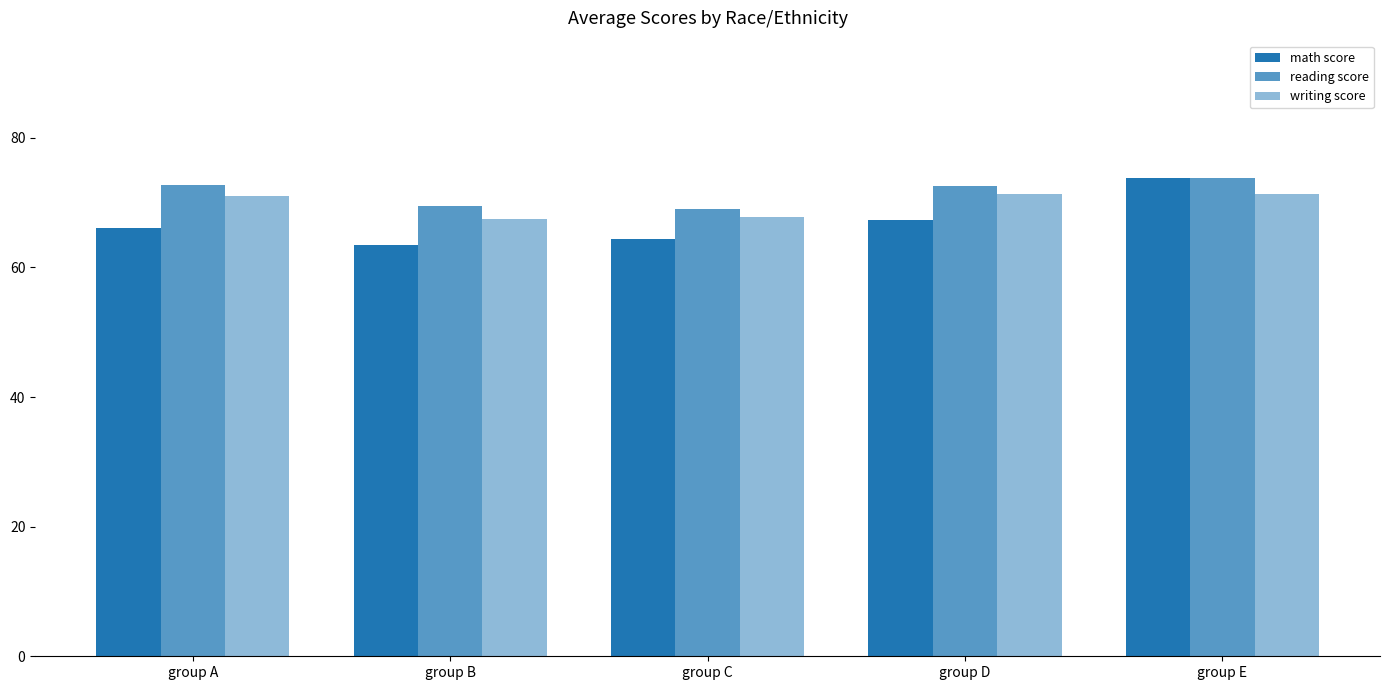

Count the number of categories in the chart.

5